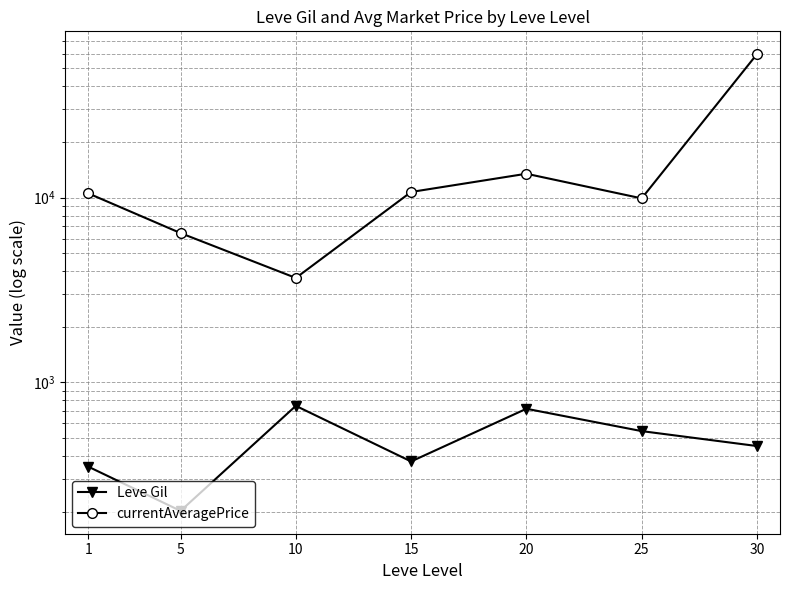

True or false: currentAveragePrice and Leve Gil intersect in this chart.

False